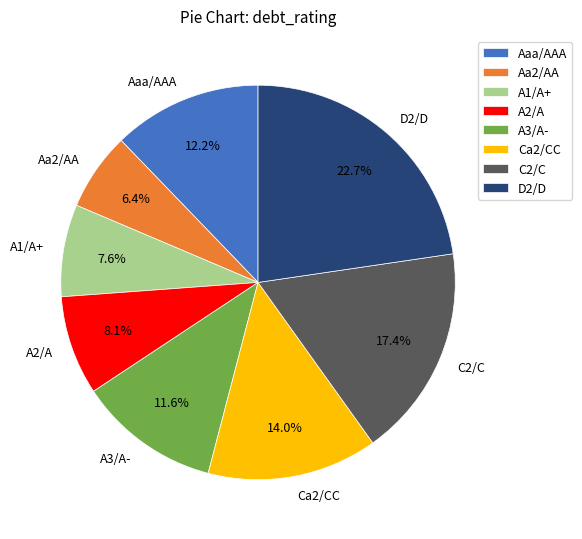

How much of the chart is everything except A3/A-?

88.4%